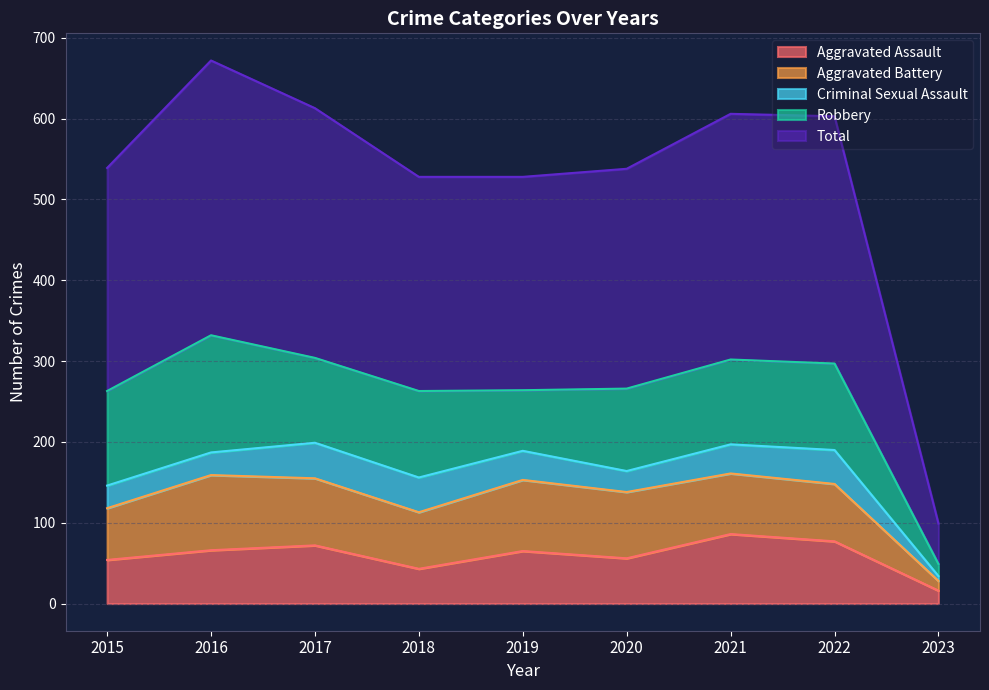

What is the total value across all series at 2018?

528